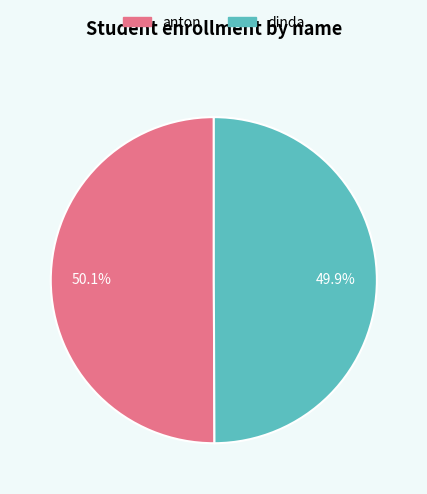

What is the ratio of the value at dinda to the value at anton?

1.0